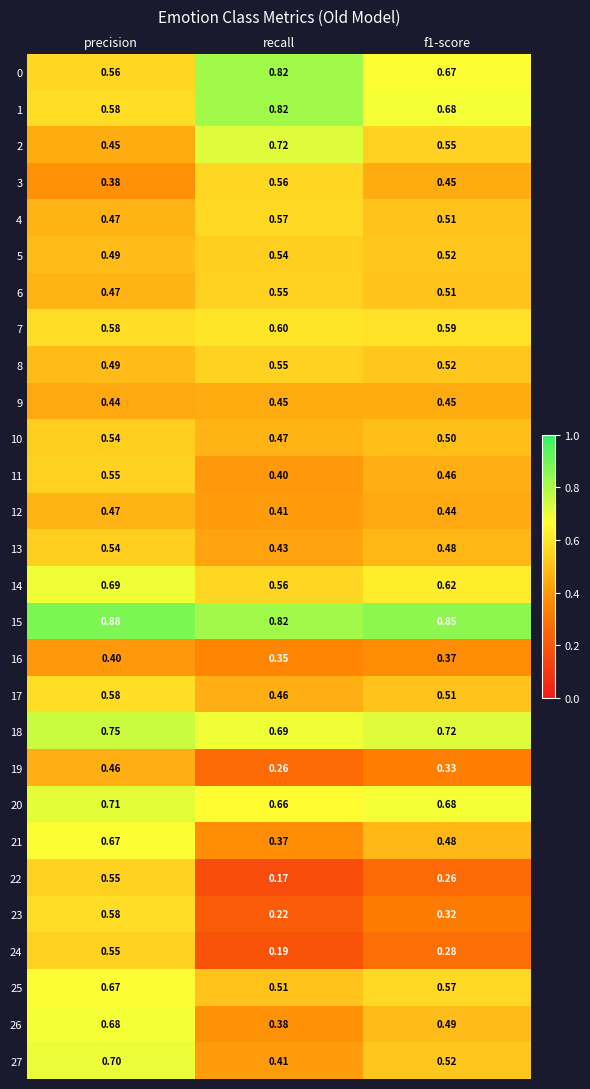

At which category is the sum across all series the highest?

precision